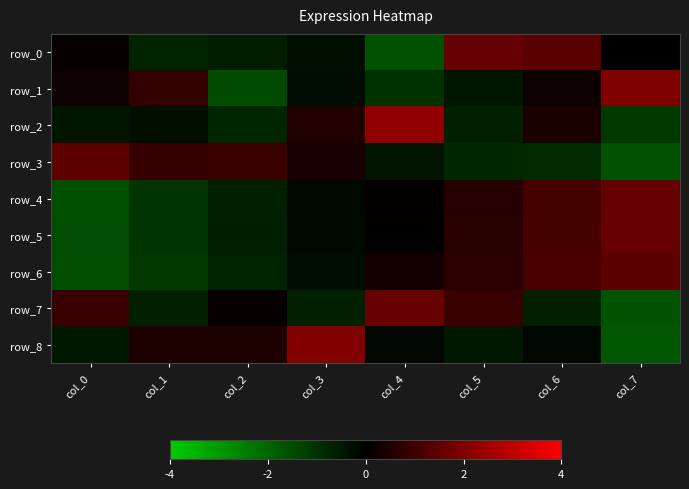

What is the sum of the row_1 values at col_3 and col_0?

-0.1